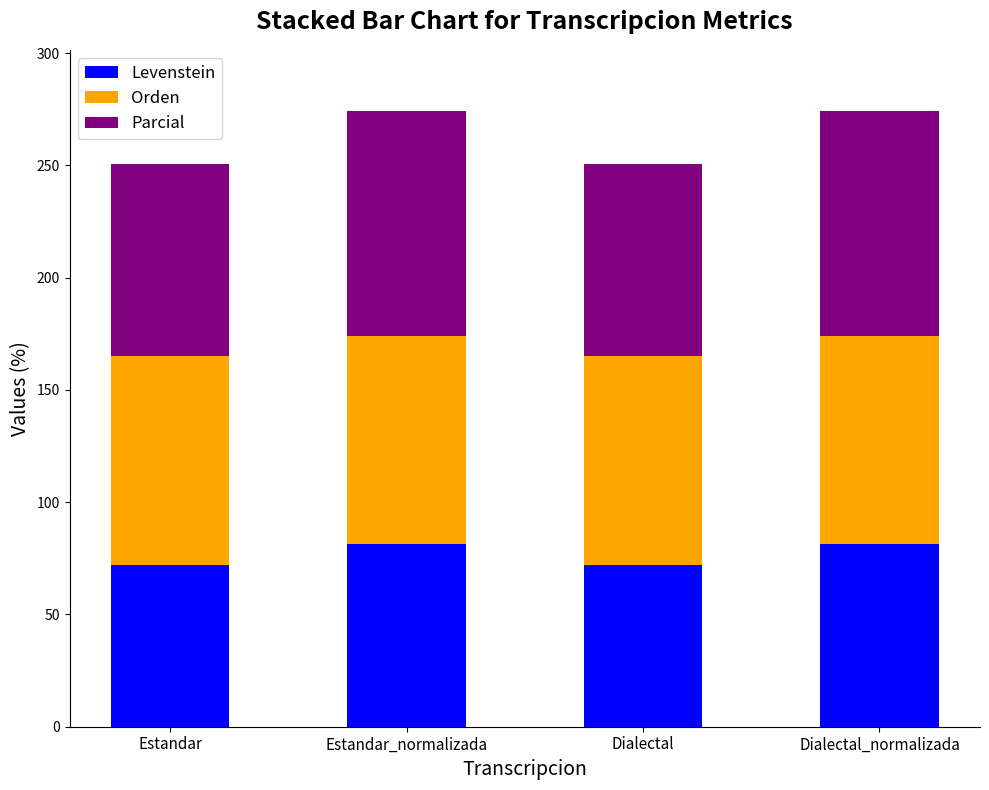

Is it true that Levenstein equals 81.2 at Dialectal_normalizada?

True